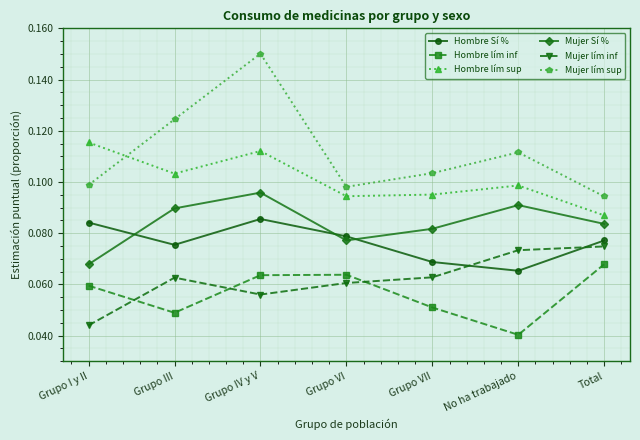

At which label is Mujer lím inf closest to 0?

Grupo I y II